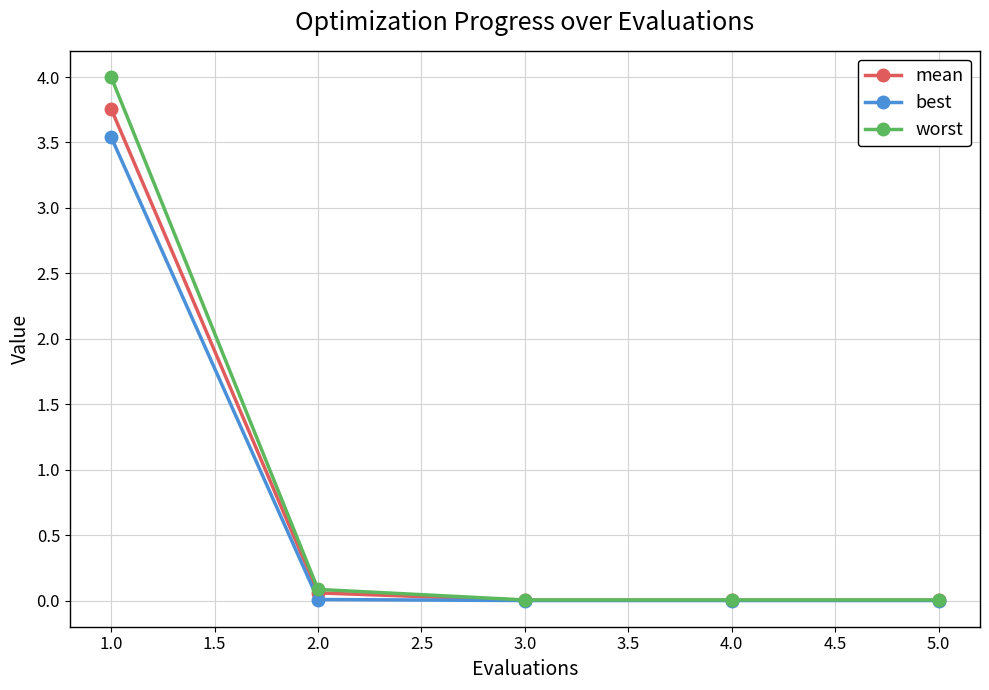

Does the chart have visible grid lines?

Yes